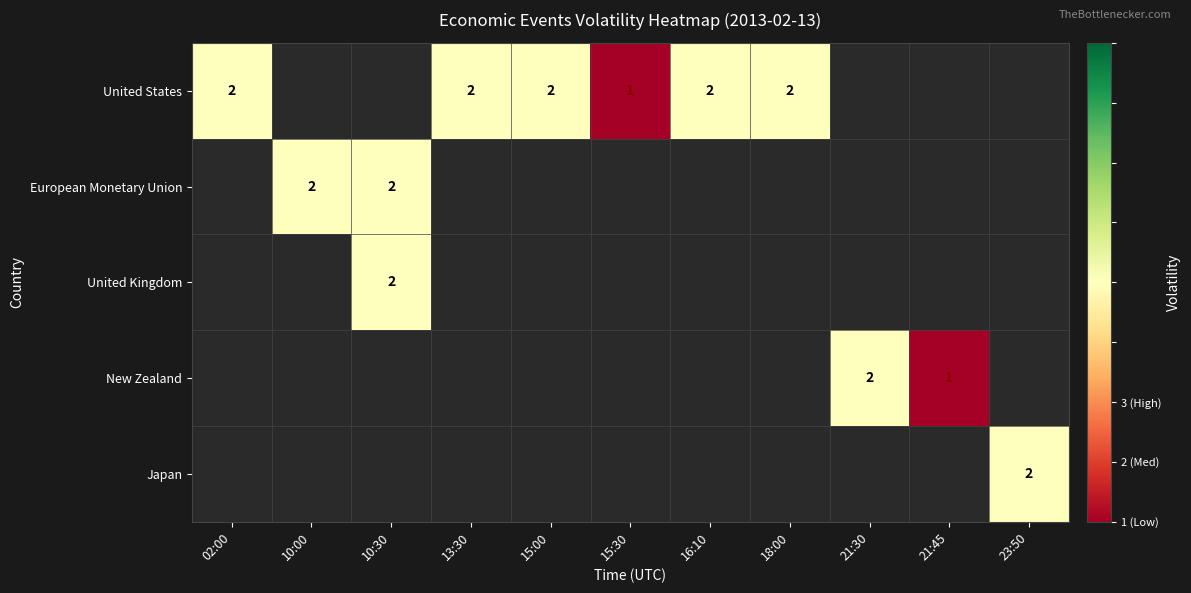

The Japan series shows 2 at 23:50. True or false?

True